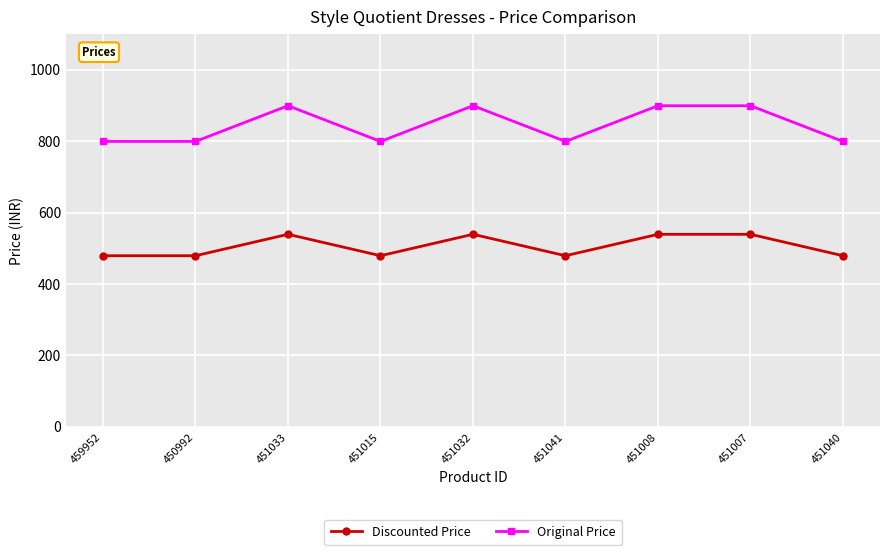

True or false: Discounted Price and Original Price cross at least once.

False